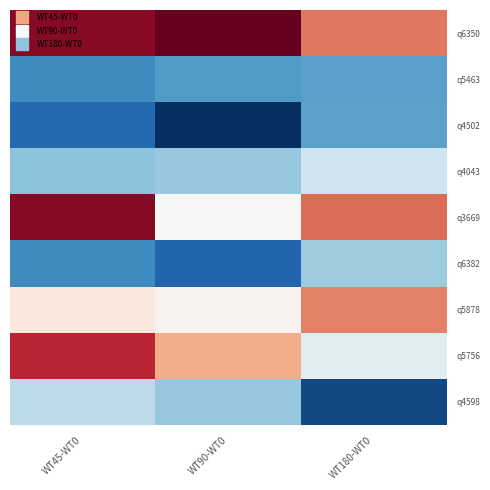

Reading left to right, list all the values displayed in this chart.

q6350: WT45-WT0=30000.0	WT90-WT0=31253.1	WT180-WT0=24799.6
q5463: WT45-WT0=9000.0	WT90-WT0=9909.2	WT180-WT0=10231.6
q4502: WT45-WT0=7000.0	WT90-WT0=3961.5	WT180-WT0=10295.2
q4043: WT45-WT0=12000.0	WT90-WT0=12393.6	WT180-WT0=14919.3
q3669: WT45-WT0=30000.0	WT90-WT0=17690.4	WT180-WT0=25213.9
q6382: WT45-WT0=9000.0	WT90-WT0=6836.0	WT180-WT0=12709.1
q5878: WT45-WT0=19000.0	WT90-WT0=18063.4	WT180-WT0=24459.0
q5756: WT45-WT0=28000.0	WT90-WT0=22690.9	WT180-WT0=16035.2
q4598: WT45-WT0=14000.0	WT90-WT0=12434.9	WT180-WT0=5272.1